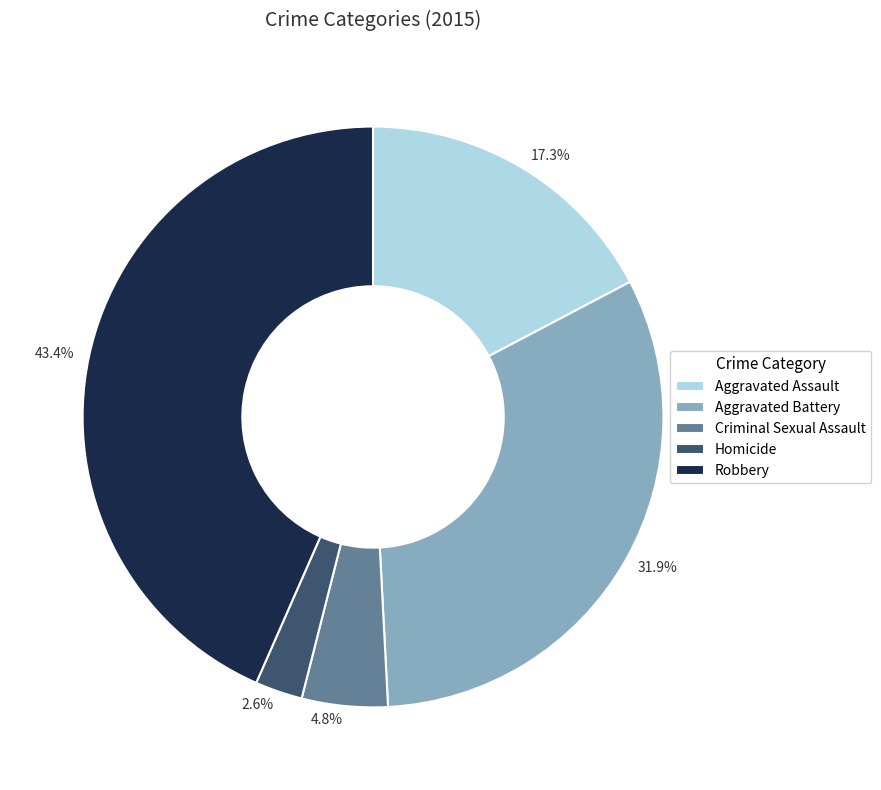

To the nearest percent, what is the difference between the Criminal Sexual Assault and Aggravated Battery slice percentages?

27%